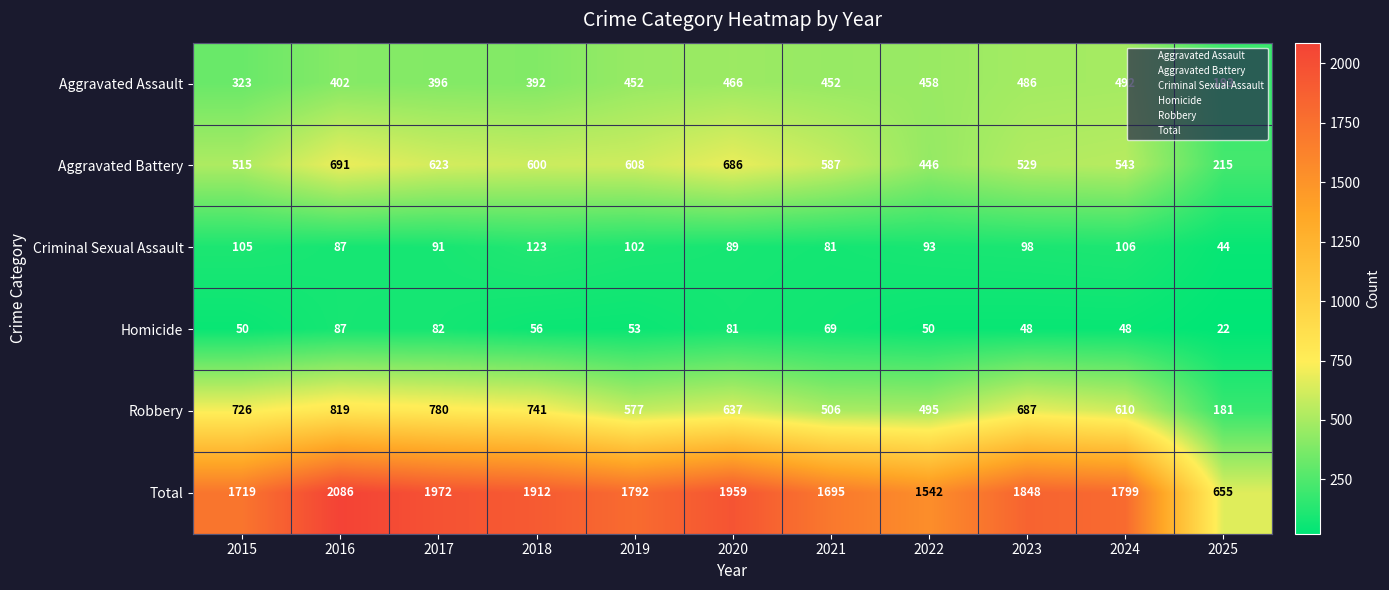

What is the total value across all series at 2020?

3918